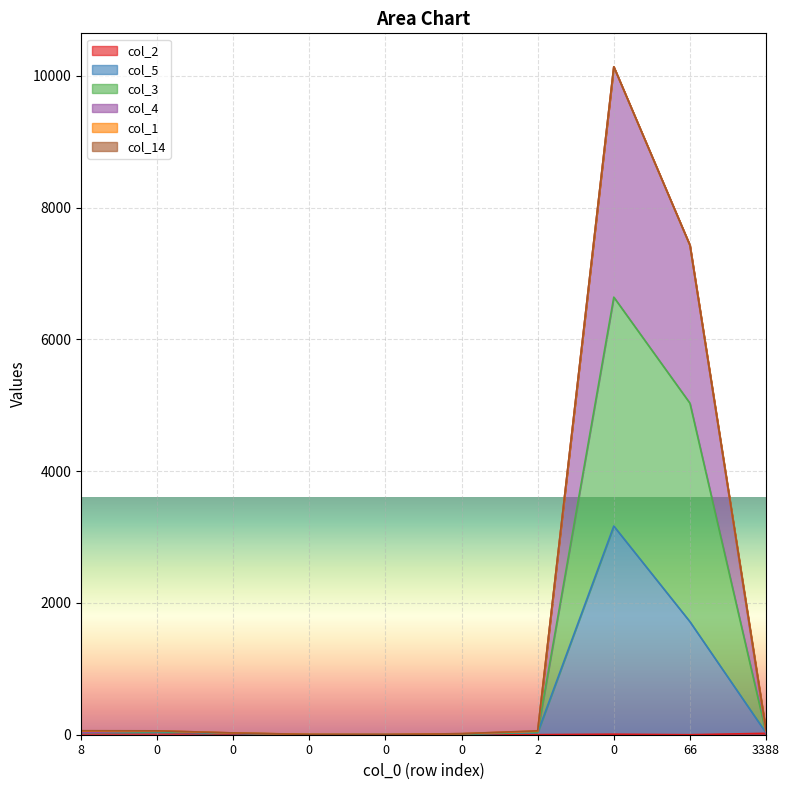

What is the label of the 1st point from the right?

3388